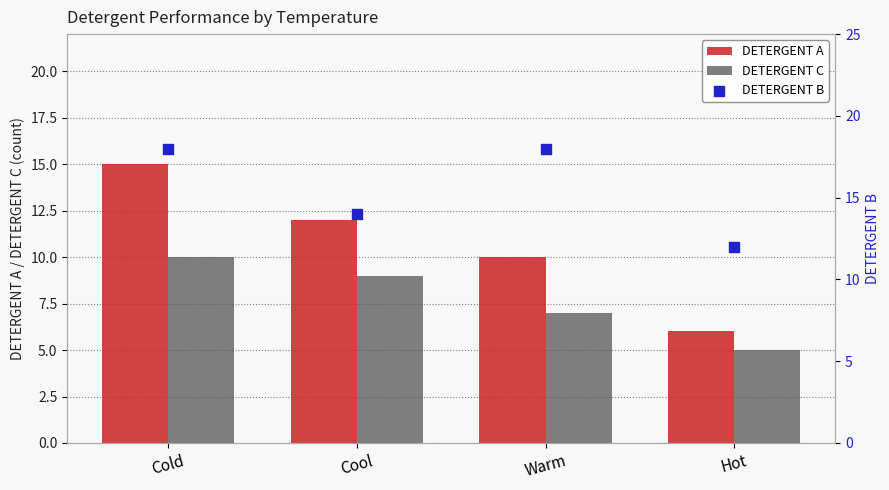

Is the value of DETERGENT A at Cold greater than the value of DETERGENT B at Warm?

No